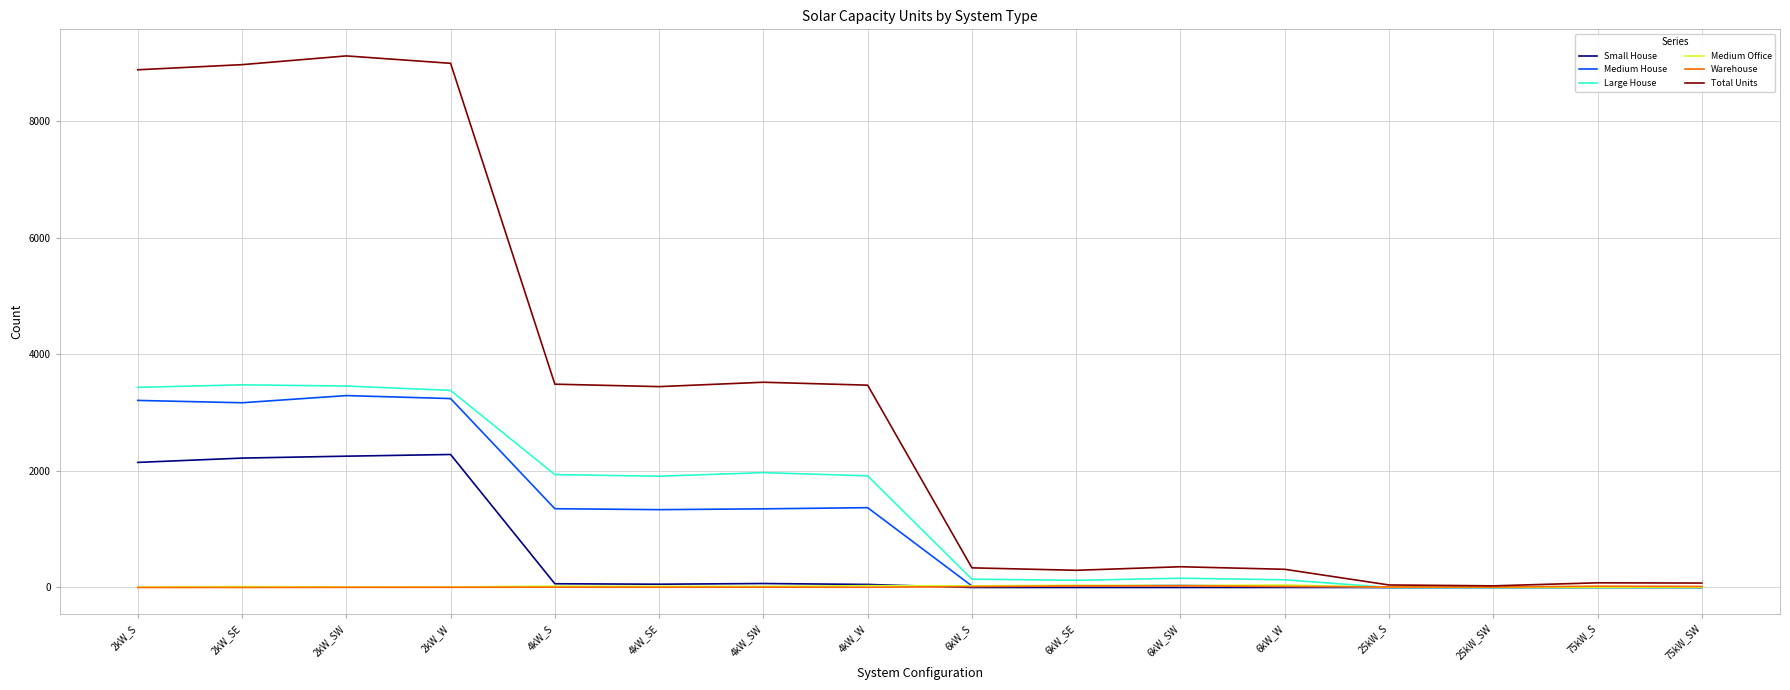

In Total Units, how many points are higher than both neighbors (excluding endpoints)?

4